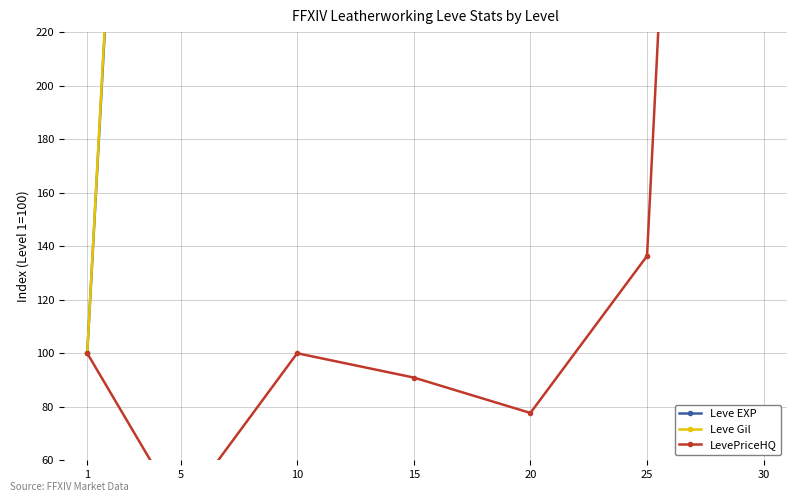

Rank the series at 10 from highest to lowest value.

Leve EXP, Leve Gil, LevePriceHQ